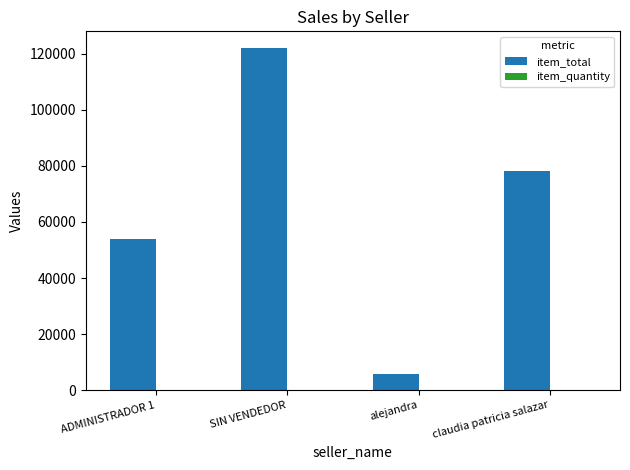

What is the spread (max minus min) of values at ADMINISTRADOR 1?

53875.0